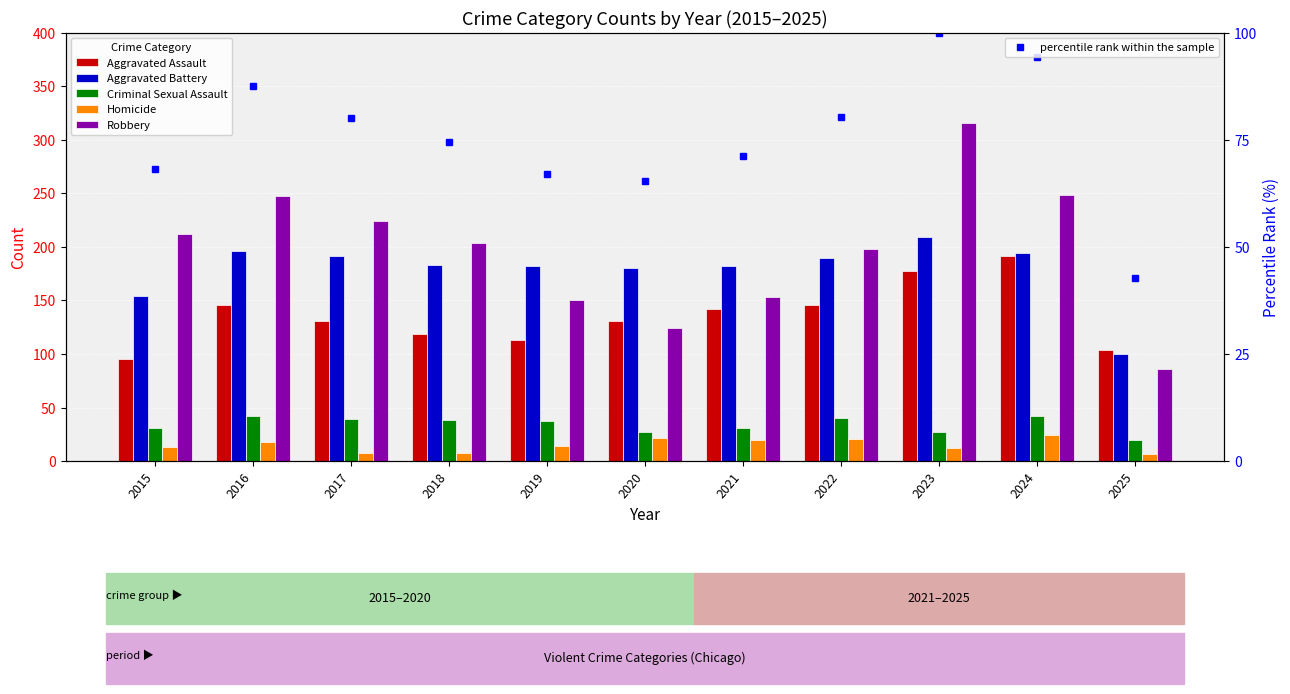

What is the sum of all Aggravated Battery values?

1961.0